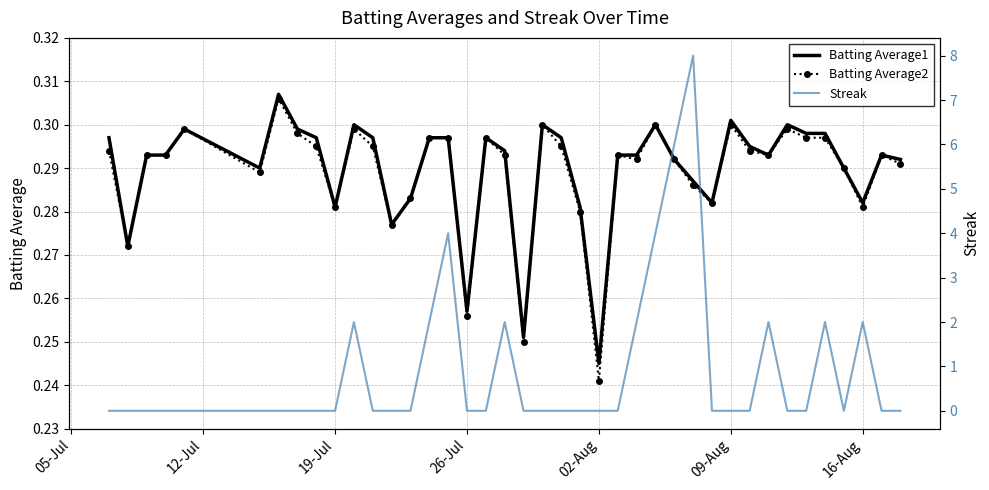

At which label is Batting Average1 closest to 0?

02-Aug